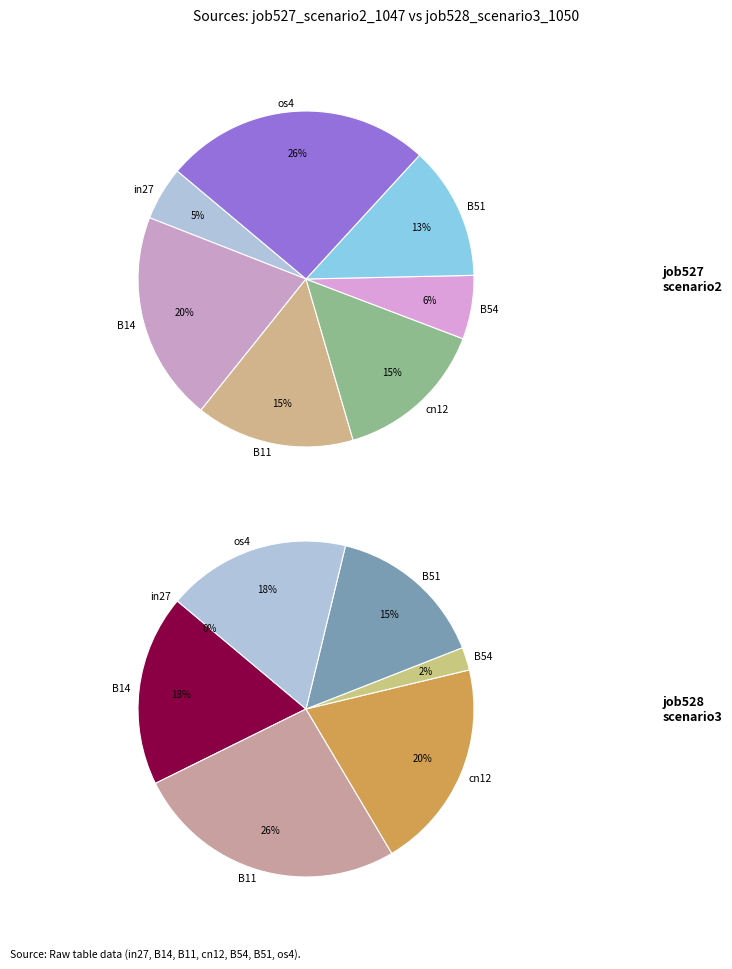

What percentage is the B11 slice, to the nearest percent?

15%